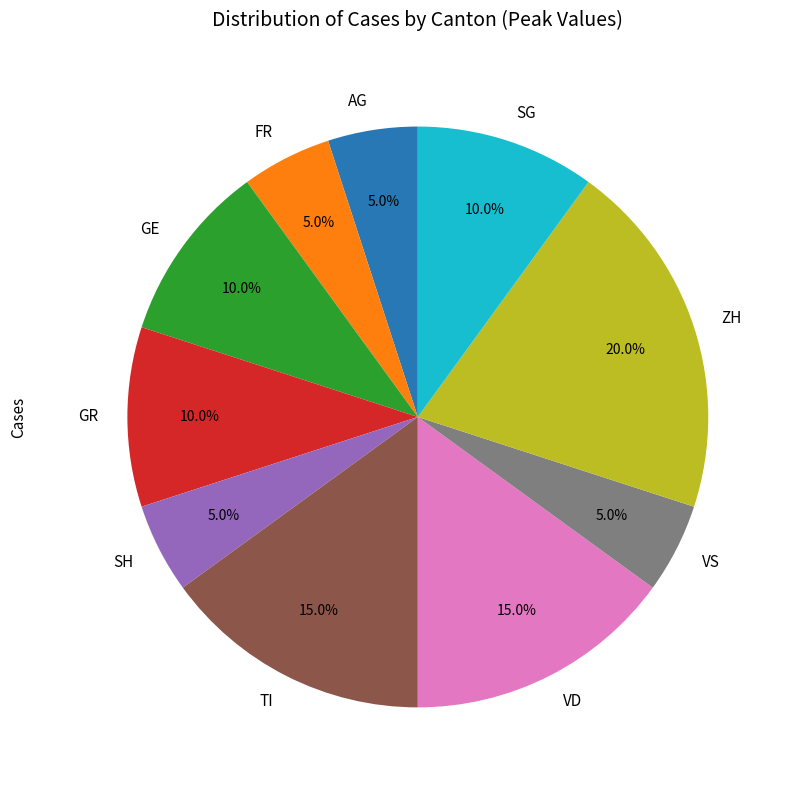

Does ZH represent more than half of the total?

No